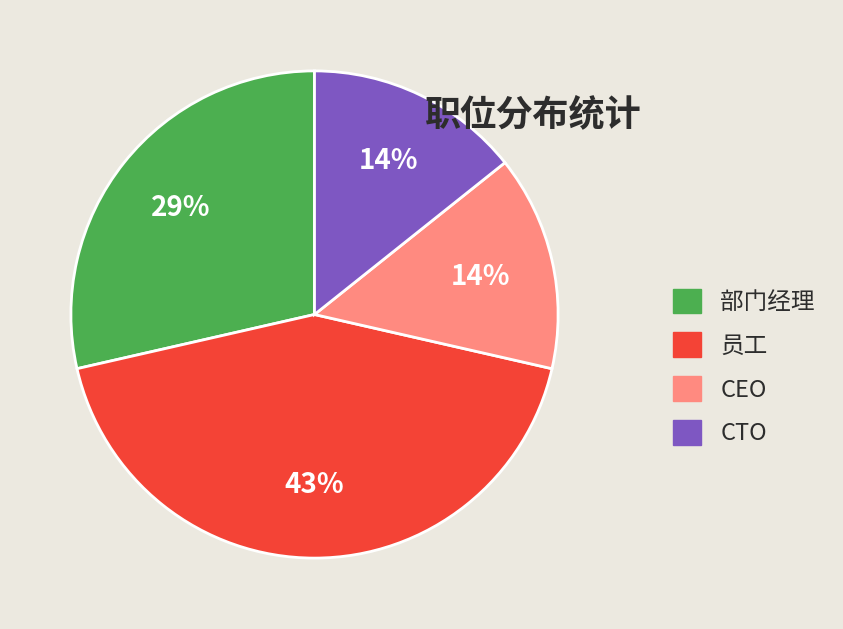

To the nearest percent, what is the average slice percentage?

25%